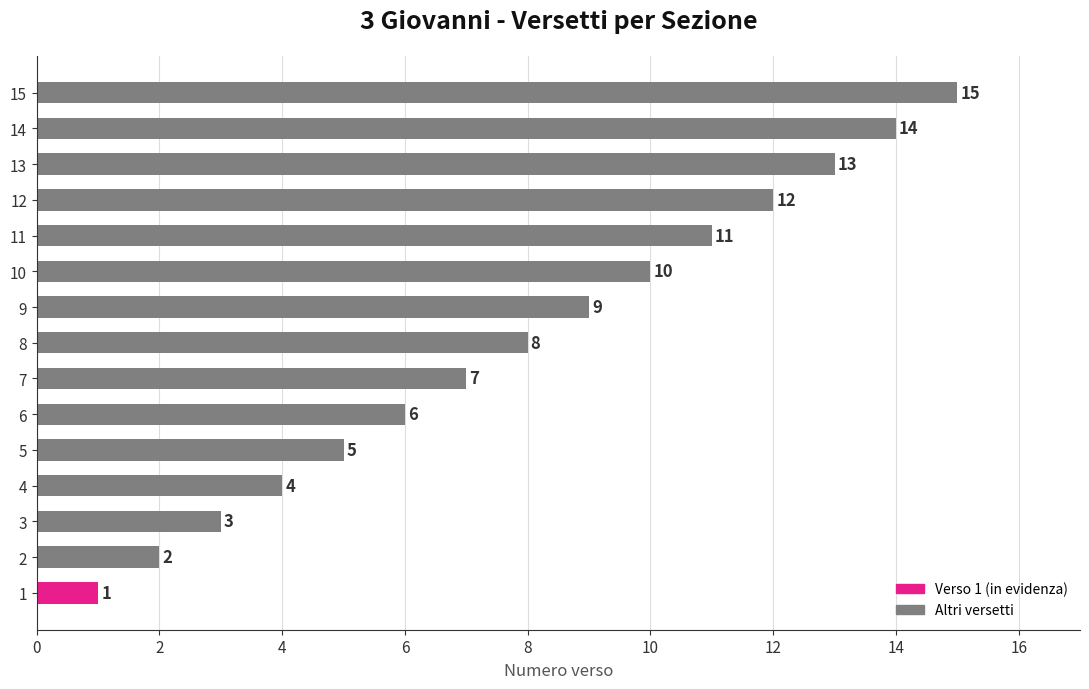

What is the change in value from 6 to 14?

+8